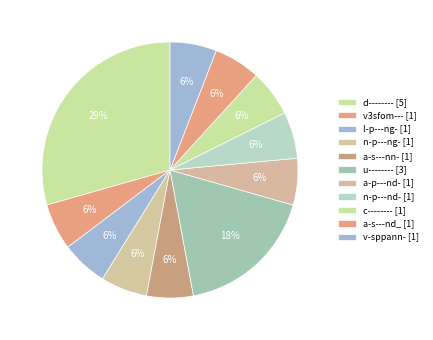

How many slices are in this pie chart?

11